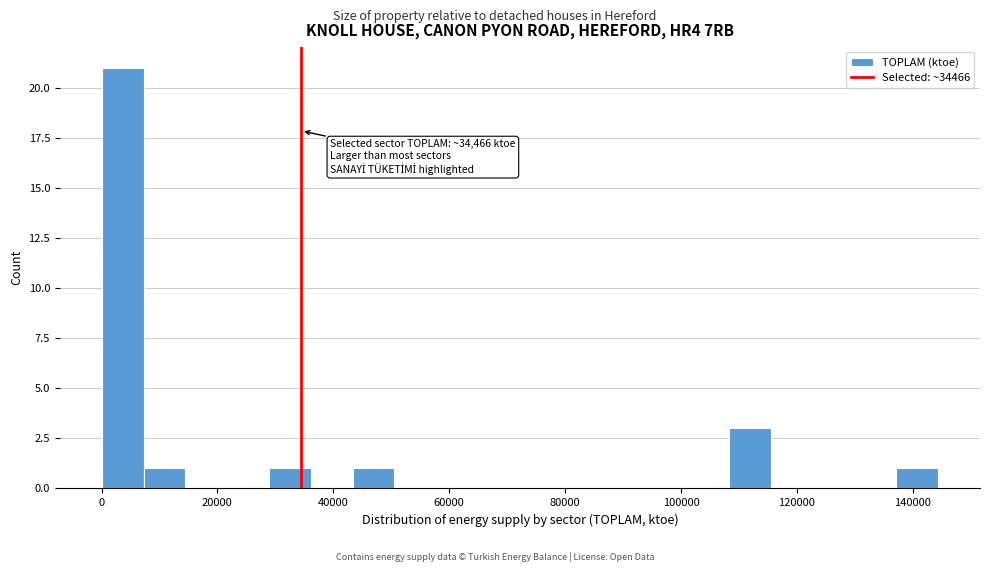

Read against the x-axis, roughly where is the centre of the tallest bar?

4000